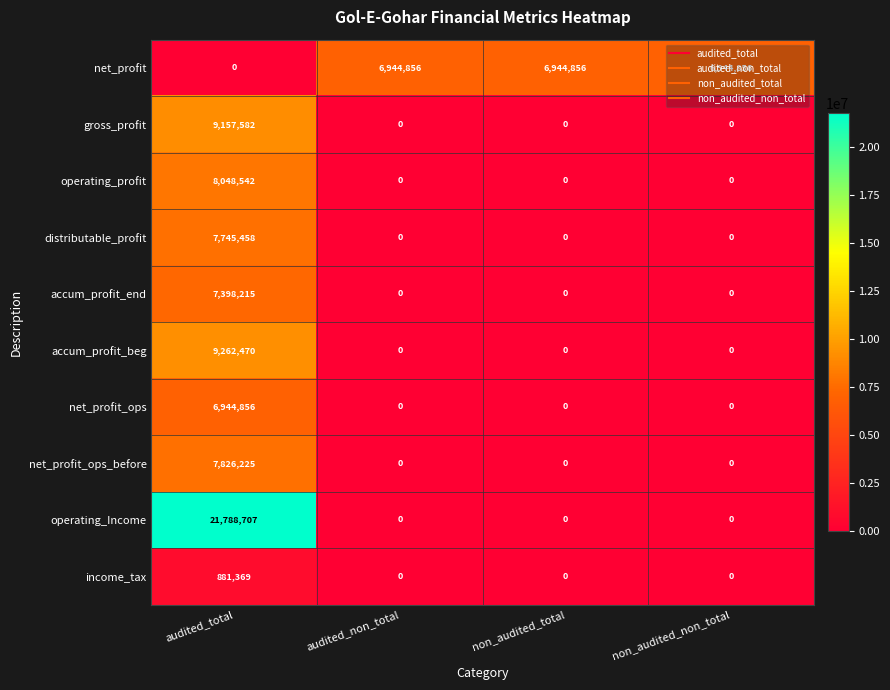

What is the average value of the net_profit_ops_before series?

1956556